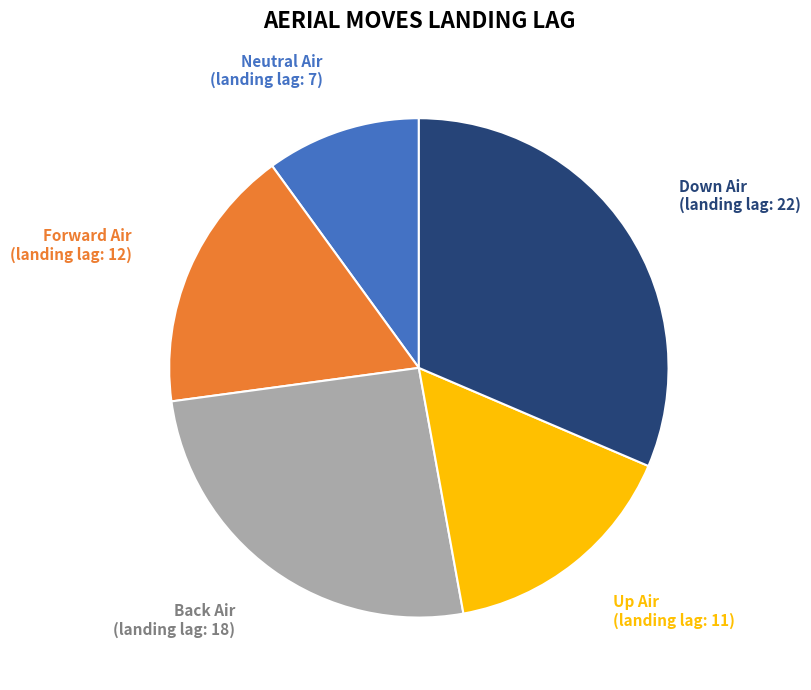

Approximately how many times larger is the value at Back Air compared to Down Air?

0.8